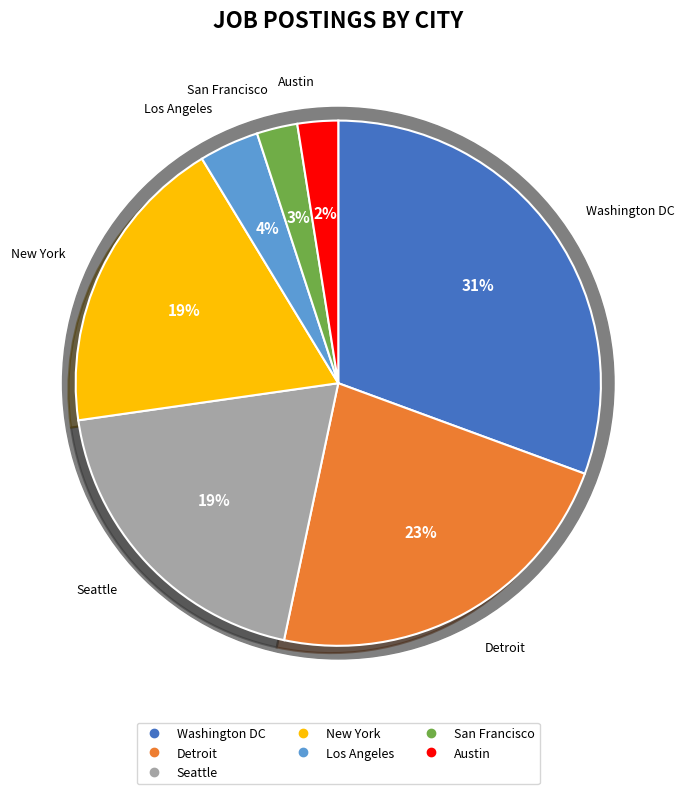

Does Detroit account for over 50% of the chart?

No